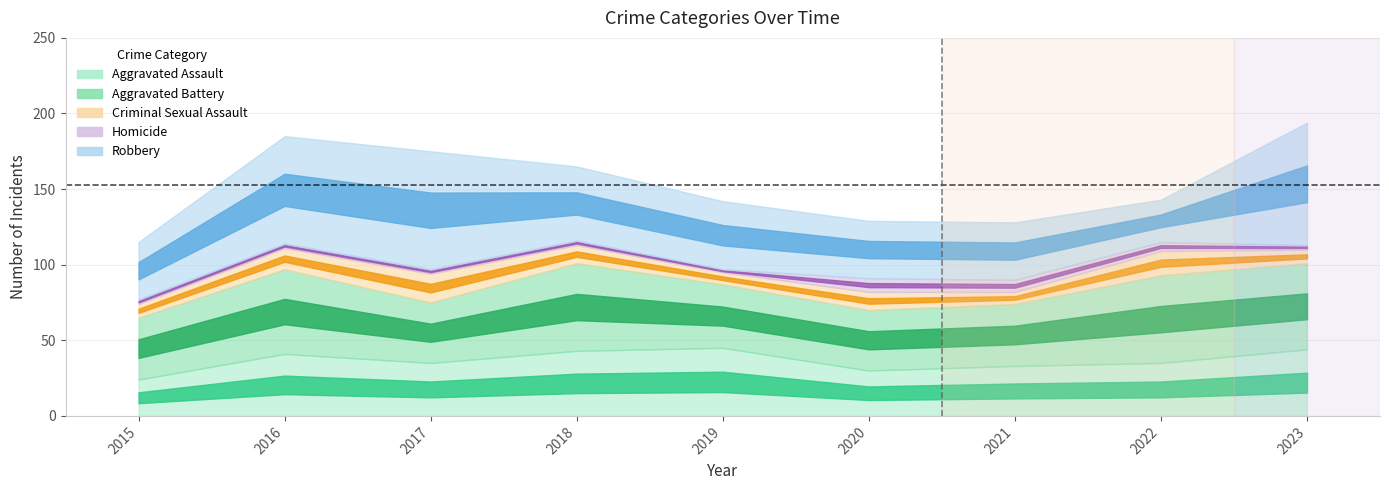

How many interior local valleys does the Homicide series have?

1